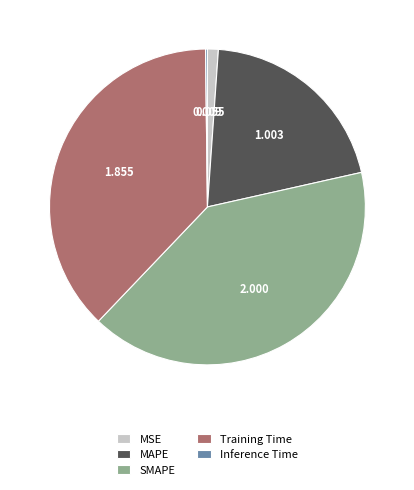

Which slice is the largest?

SMAPE